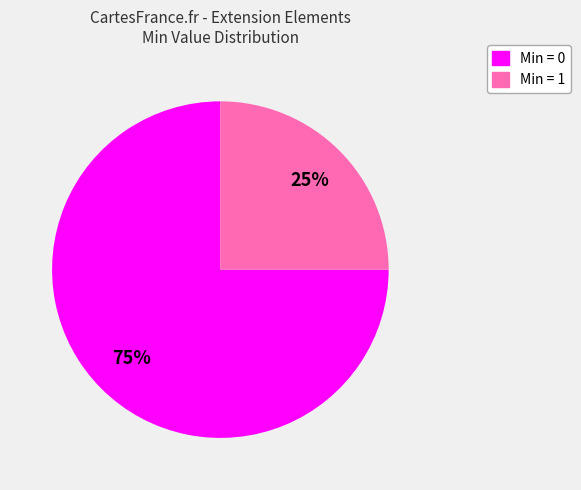

Is there any slice that represents more than half of the pie?

Yes